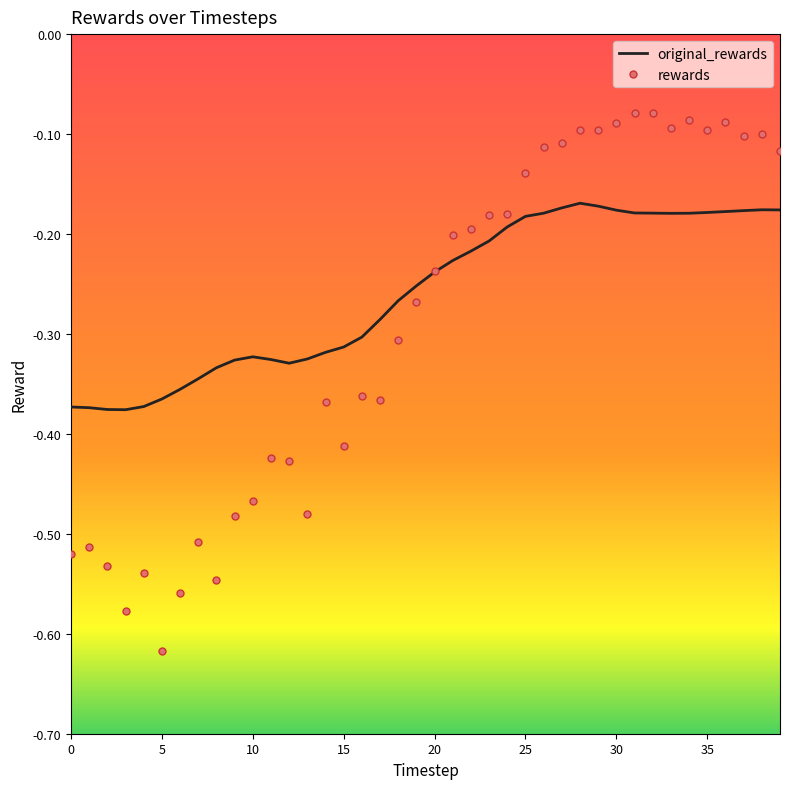

Rank the series by their maximum value, from lowest to highest.

original_rewards, rewards